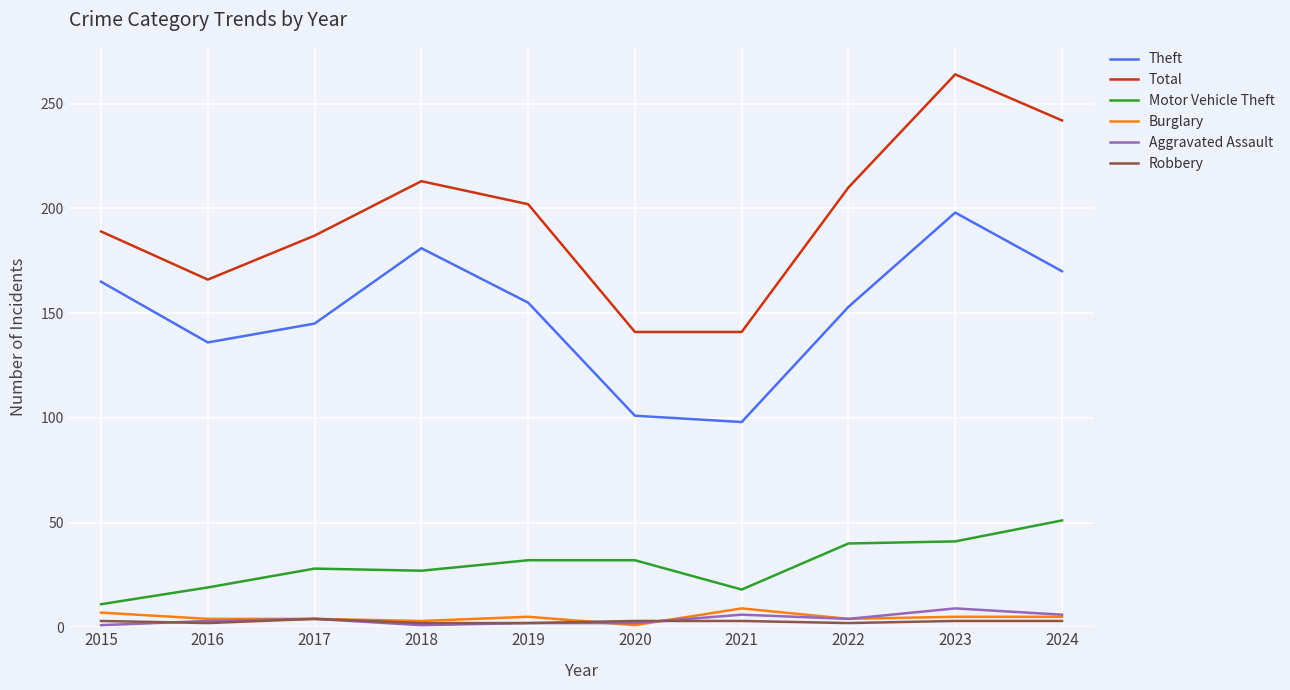

The Total series shows 189 at 2015. True or false?

True